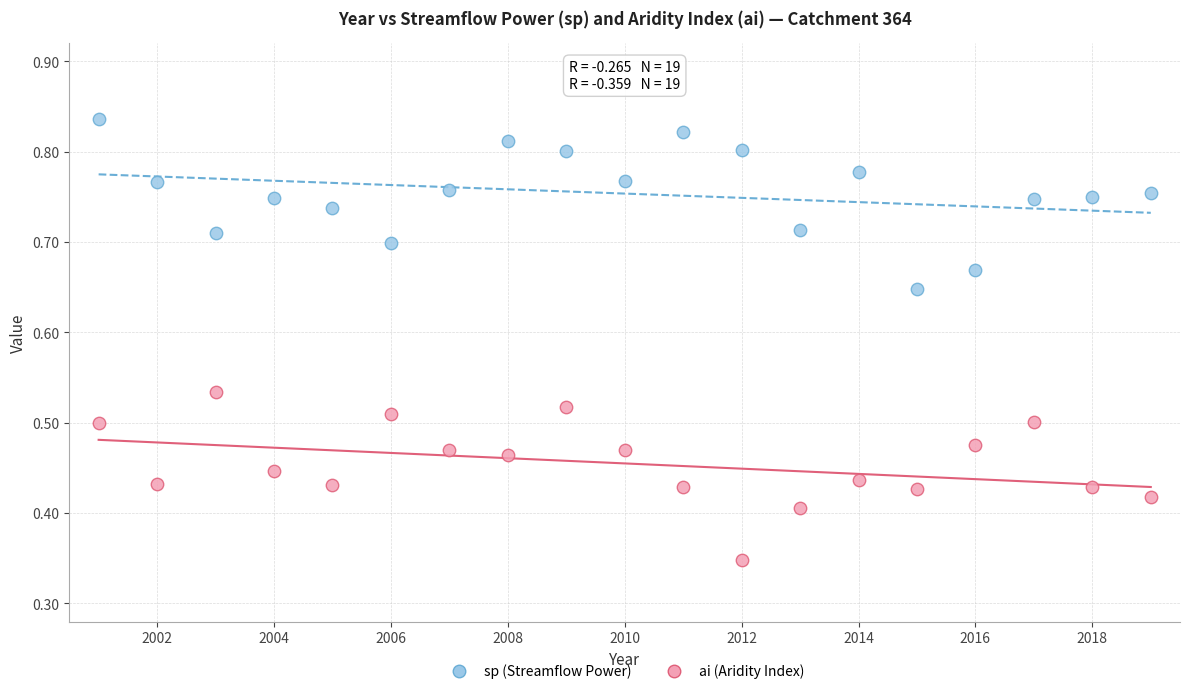

Across all data points, what is the range of X values (max minus min)?

18.0